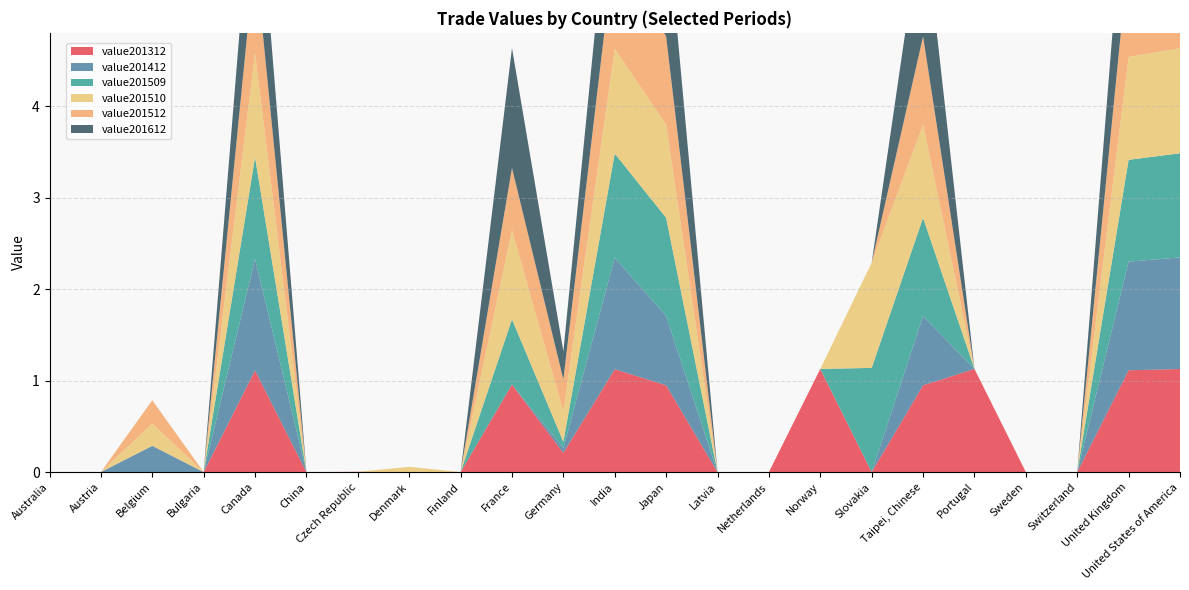

Reading left to right, transcribe all the data shown in this chart.

value201312: Australia=0.0	Austria=0.0	Belgium=0.0	Bulgaria=0.0	Canada=1.1	China=0.0	Czech Republic=0.0	Denmark=0.0	Finland=0.0	France=1.0	Germany=0.2	India=1.1	Japan=0.9	Latvia=0.0	Netherlands=0.0	Norway=1.1	Slovakia=0.0	Taipei, Chinese=0.9	Portugal=1.1	Sweden=0.0	Switzerland=0.0	United Kingdom=1.1	United States of America=1.1
value201412: Australia=0.0	Austria=0.0	Belgium=0.3	Bulgaria=0.0	Canada=1.2	China=0.0	Czech Republic=0.0	Denmark=0.0	Finland=0.0	France=0.0	Germany=0.1	India=1.2	Japan=0.8	Latvia=0.0	Netherlands=0.0	Norway=0.0	Slovakia=0.0	Taipei, Chinese=0.8	Portugal=0.0	Sweden=0.0	Switzerland=0.0	United Kingdom=1.2	United States of America=1.2
value201509: Australia=0.0	Austria=0.0	Belgium=0.0	Bulgaria=0.0	Canada=1.1	China=0.0	Czech Republic=0.0	Denmark=0.0	Finland=0.0	France=0.7	Germany=0.1	India=1.1	Japan=1.1	Latvia=0.0	Netherlands=0.0	Norway=0.0	Slovakia=1.1	Taipei, Chinese=1.1	Portugal=0.0	Sweden=0.0	Switzerland=0.0	United Kingdom=1.1	United States of America=1.1
value201510: Australia=0.0	Austria=0.0	Belgium=0.2	Bulgaria=0.0	Canada=1.1	China=0.0	Czech Republic=0.0	Denmark=0.1	Finland=0.0	France=1.0	Germany=0.3	India=1.1	Japan=1.0	Latvia=0.0	Netherlands=0.0	Norway=0.0	Slovakia=1.1	Taipei, Chinese=1.0	Portugal=0.0	Sweden=0.0	Switzerland=0.0	United Kingdom=1.1	United States of America=1.1
value201512: Australia=0.0	Austria=0.0	Belgium=0.3	Bulgaria=0.0	Canada=1.1	China=0.0	Czech Republic=0.0	Denmark=0.0	Finland=0.0	France=0.7	Germany=0.3	India=1.1	Japan=1.0	Latvia=0.0	Netherlands=0.0	Norway=0.0	Slovakia=0.0	Taipei, Chinese=1.0	Portugal=0.0	Sweden=0.0	Switzerland=0.0	United Kingdom=1.1	United States of America=1.1
value201612: Australia=0.0	Austria=0.0	Belgium=0.0	Bulgaria=0.0	Canada=1.2	China=0.0	Czech Republic=0.0	Denmark=0.0	Finland=0.0	France=1.3	Germany=0.3	India=1.2	Japan=1.4	Latvia=0.0	Netherlands=0.0	Norway=0.0	Slovakia=0.0	Taipei, Chinese=1.4	Portugal=0.0	Sweden=0.0	Switzerland=0.0	United Kingdom=1.3	United States of America=1.4